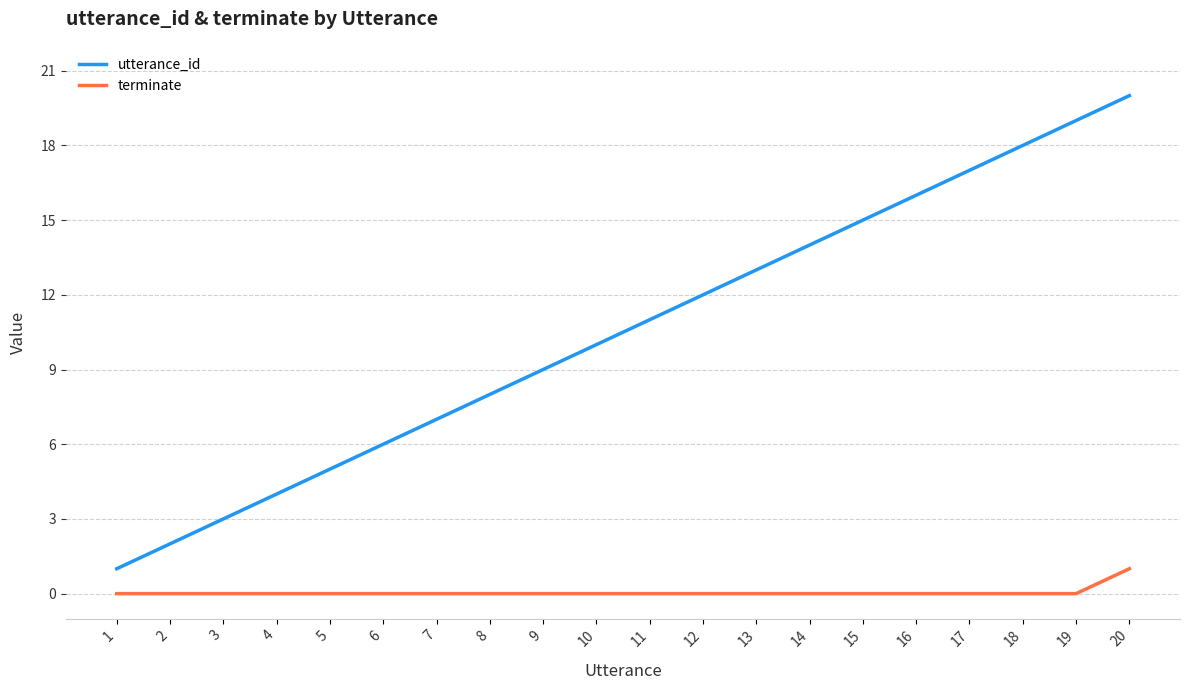

What is the total value across all series at 11?

11